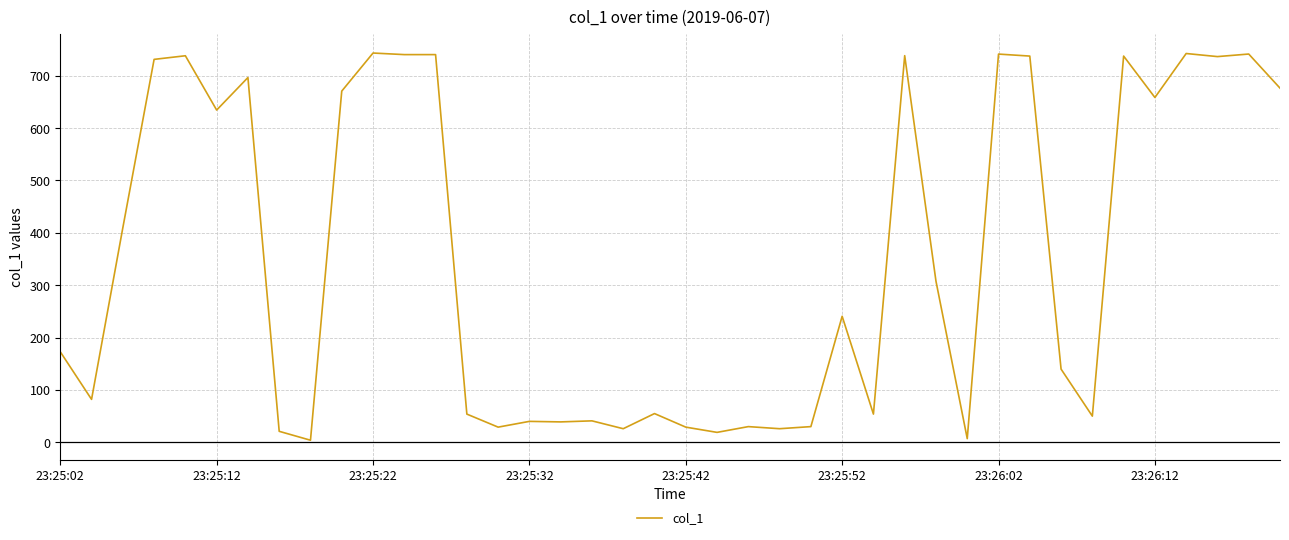

What is the greatest value displayed?

743.4